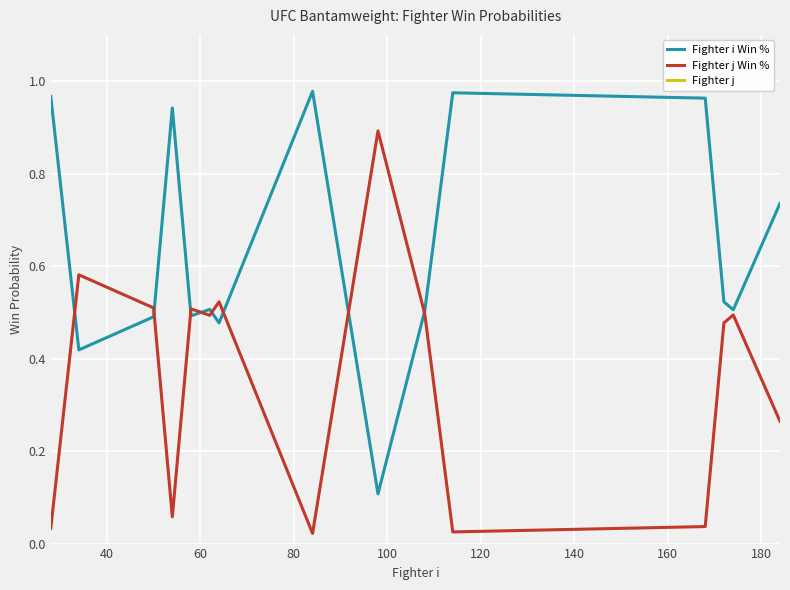

Reading right to left, list all the values displayed in this chart.

Fighter i Win %: 0.7	0.5	0.5	1.0	1.0	0.5	0.1	1.0	0.5	0.5	0.5	0.9	0.5	0.4	1.0
Fighter j Win %: 0.3	0.5	0.5	0.0	0.0	0.5	0.9	0.0	0.5	0.5	0.5	0.1	0.5	0.6	0.0
Fighter j: 185.0	175.0	173.0	169.0	115.0	109.0	99.0	85.0	65.0	63.0	59.0	55.0	51.0	35.0	29.0